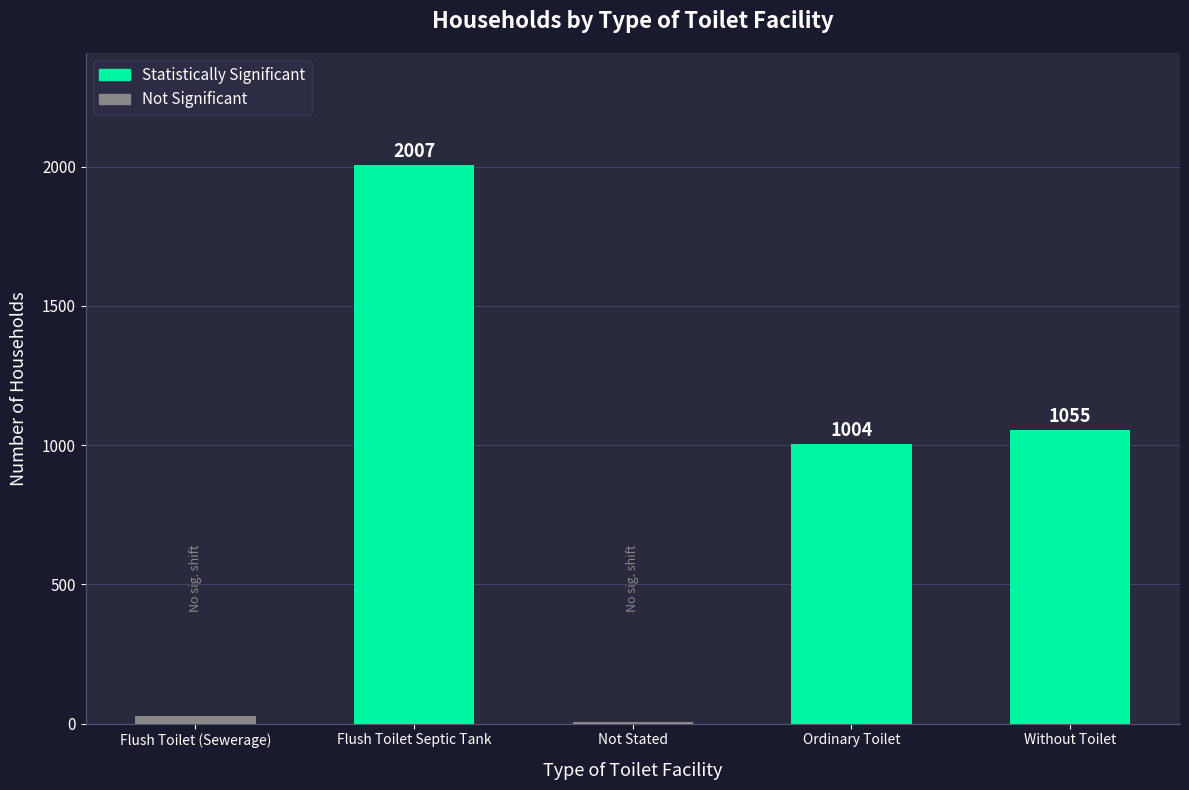

How many categories are shown in the chart?

5